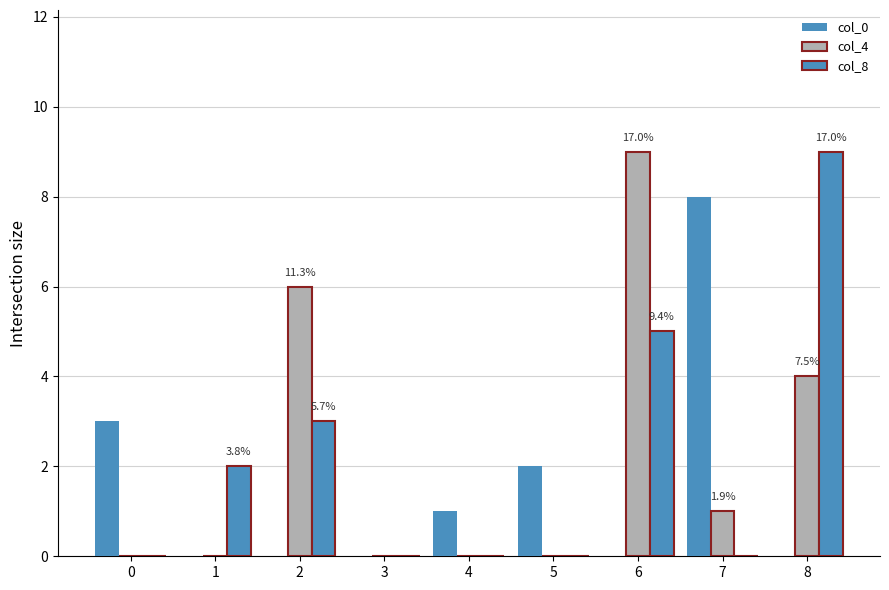

Reading left to right, extract all data points from this chart.

col_0: 3	0	0	0	1	2	0	8	0
col_4: 0	0	6	0	0	0	9	1	4
col_8: 0	2	3	0	0	0	5	0	9